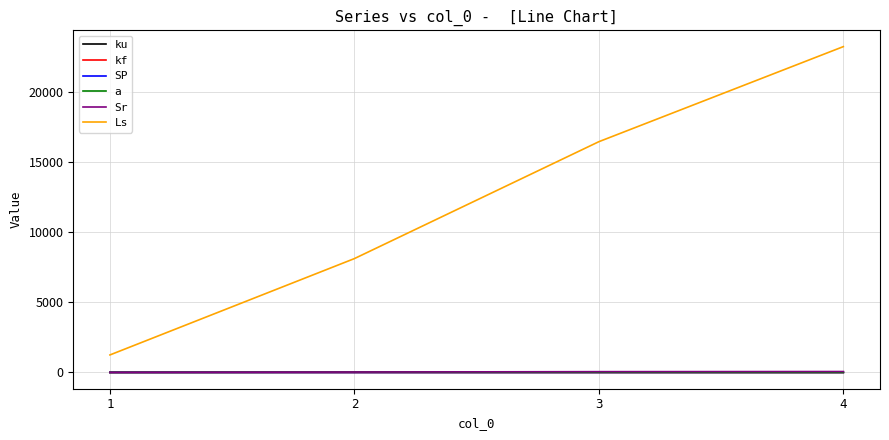

At which category is the sum across all series the highest?

4